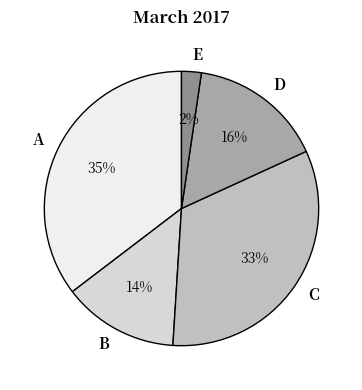

Between C and D, which is larger?

C